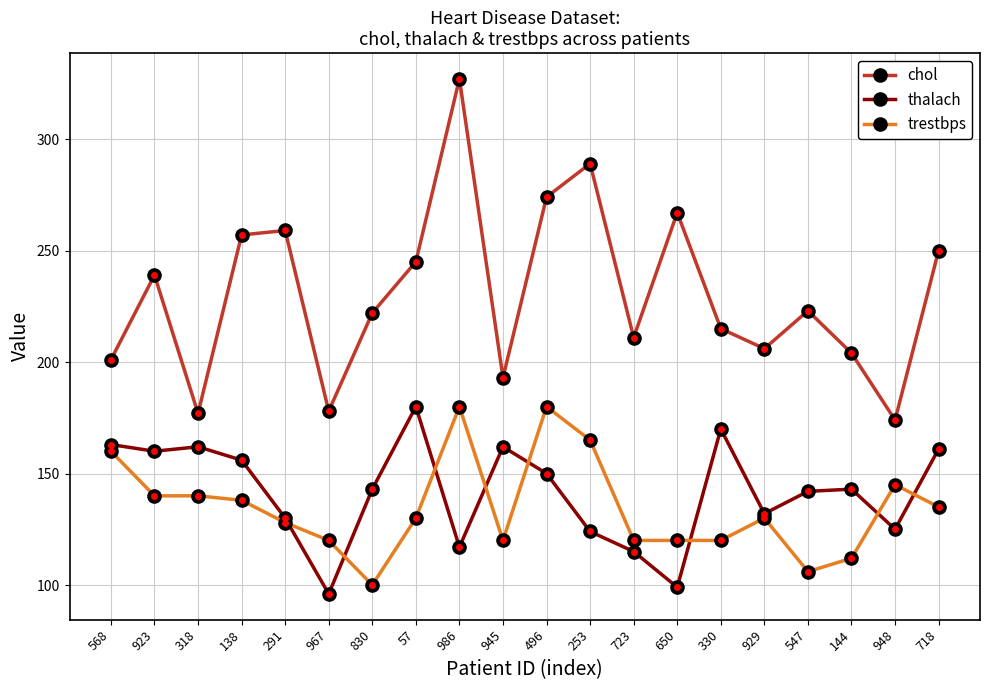

What is the total value across all series at 650?

486